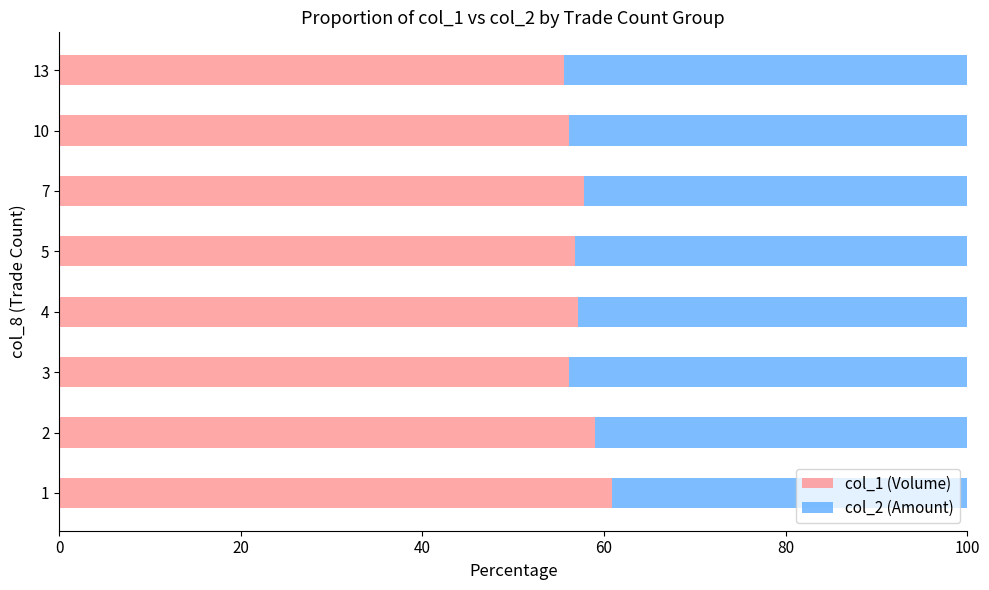

What is the difference between the maximum and minimum values in the col_1 (Volume) series?

5.4